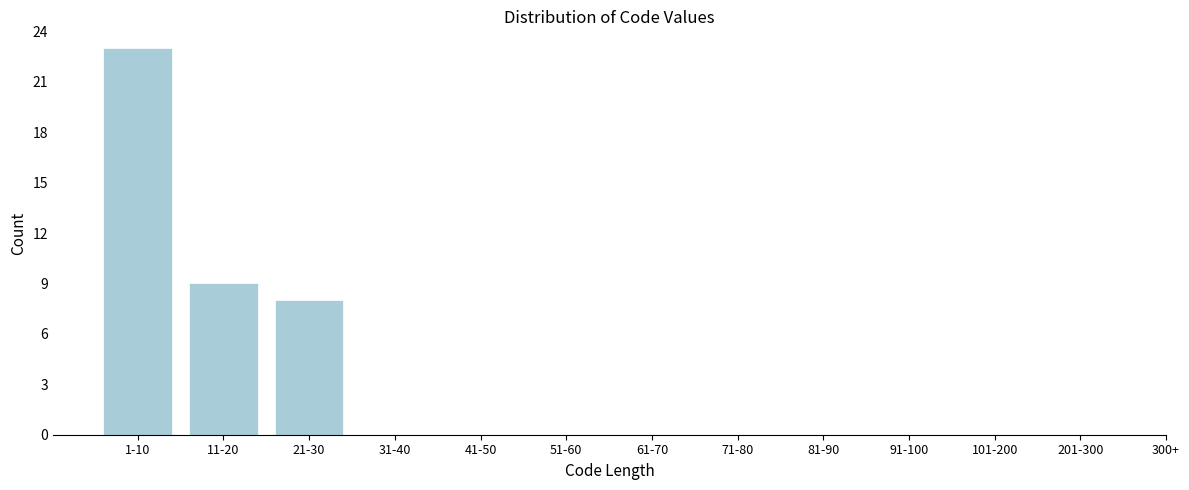

Reading left to right, transcribe all the data shown in this chart.

1-10=23	11-20=9	21-30=8	31-40=0	41-50=0	51-60=0	61-70=0	71-80=0	81-90=0	91-100=0	101-200=0	201-300=0